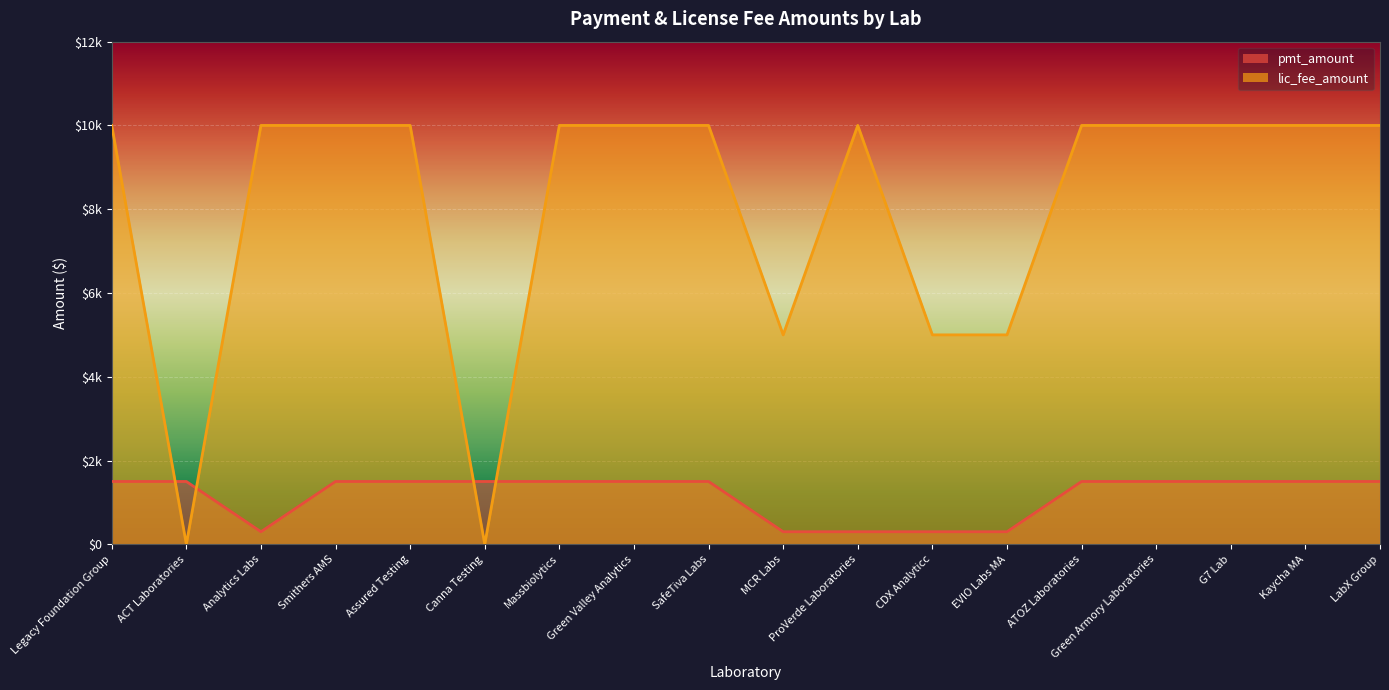

List the series in order of their peak value, highest first.

lic_fee_amount, pmt_amount